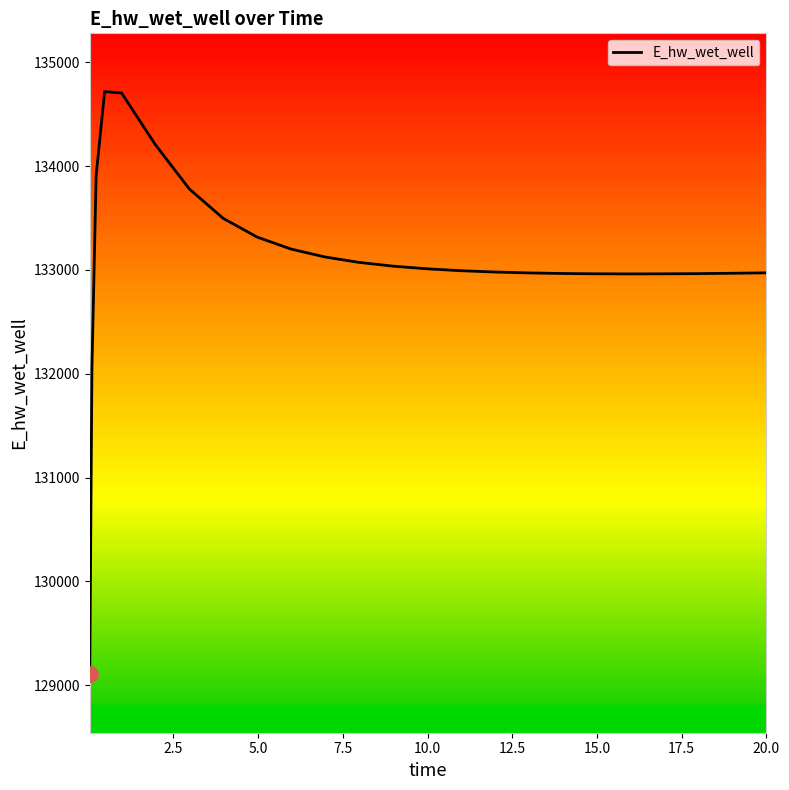

What is the maximum value shown in the chart?

134718.4